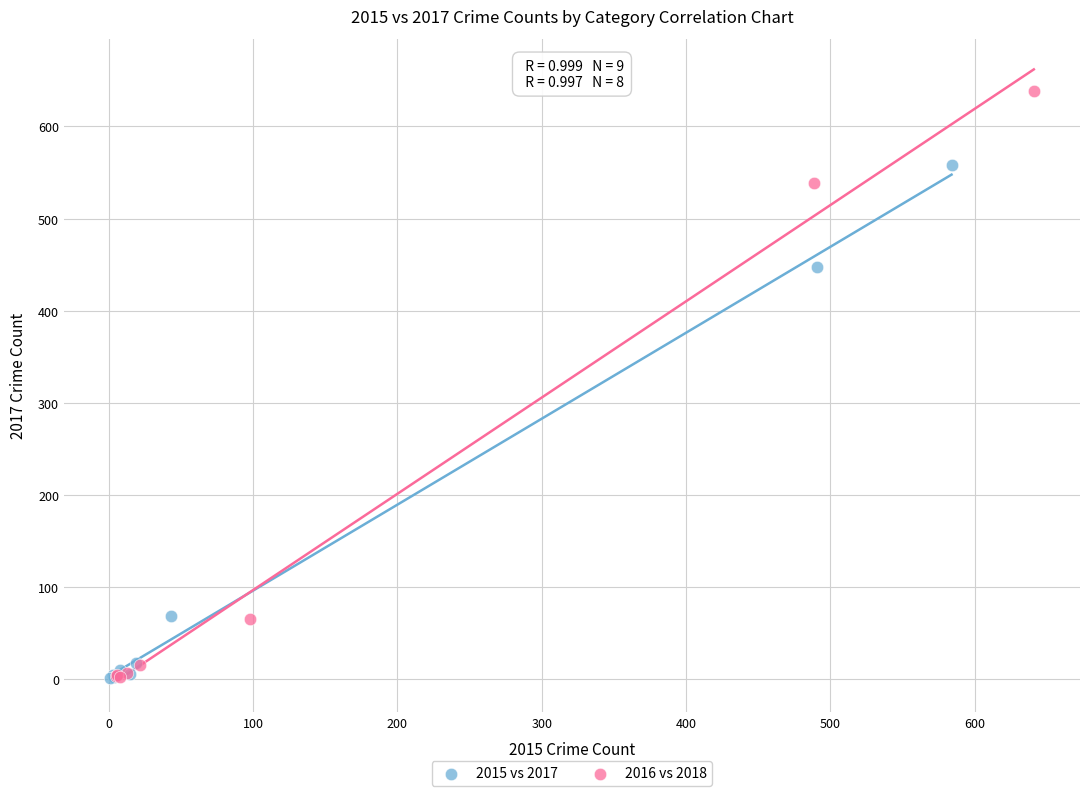

Which series reaches the maximum Y coordinate?

2016 vs 2018